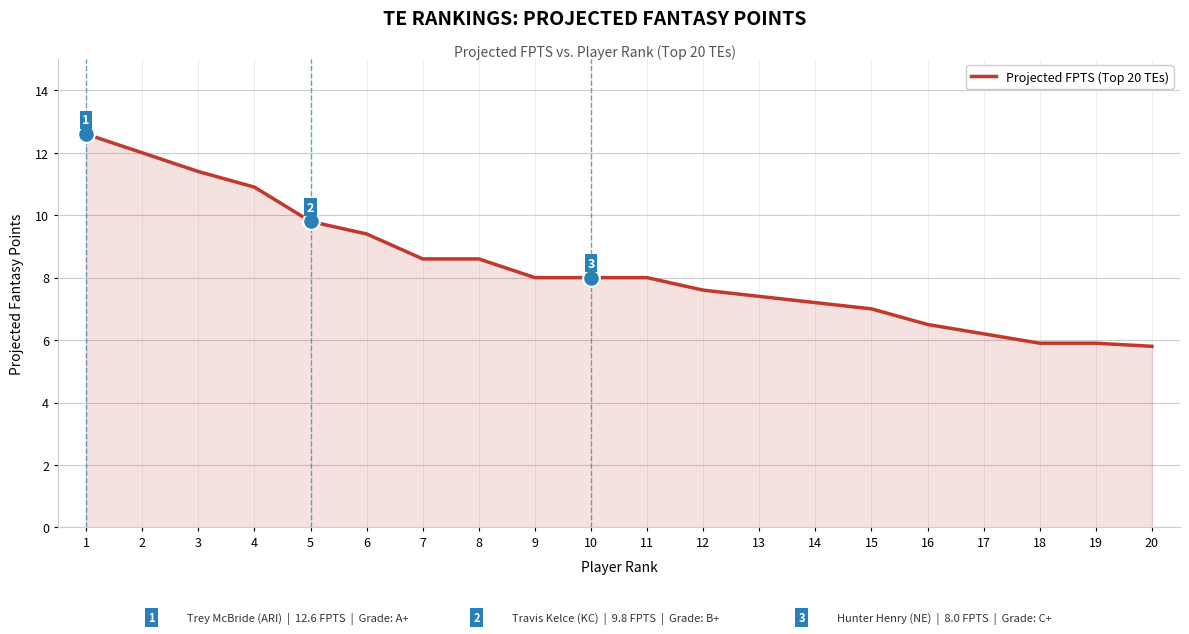

What is the difference between the maximum and second lowest values?

6.7